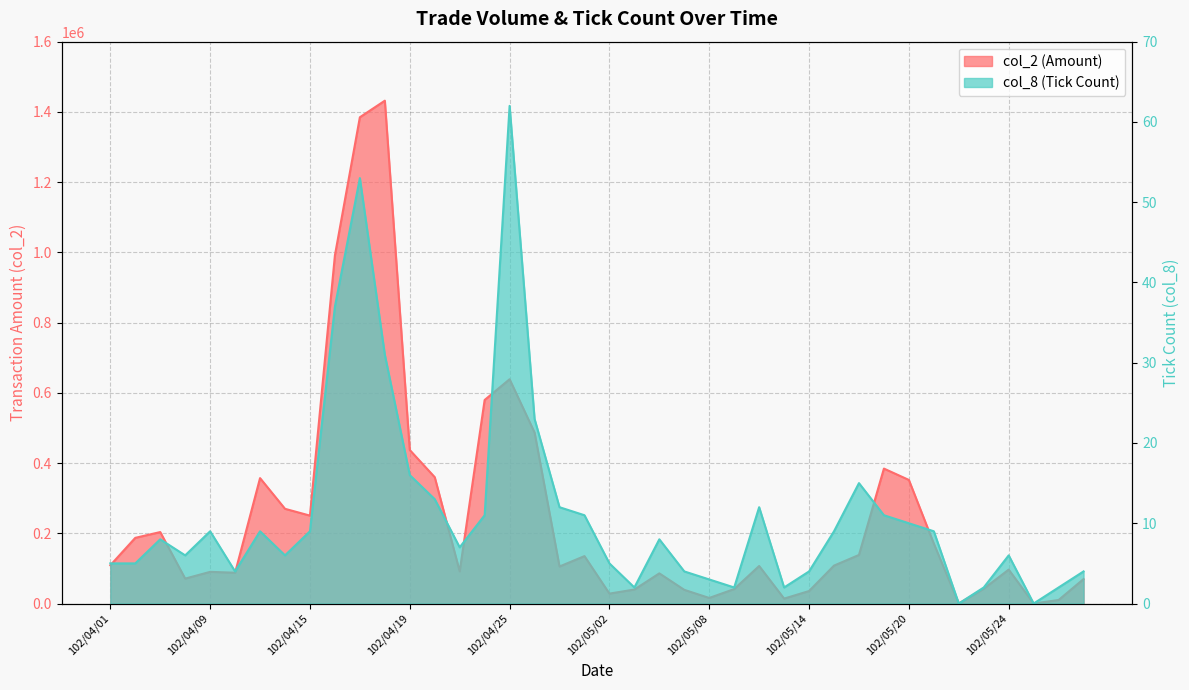

At which label does col_2 first exceed 108020?

102/04/01